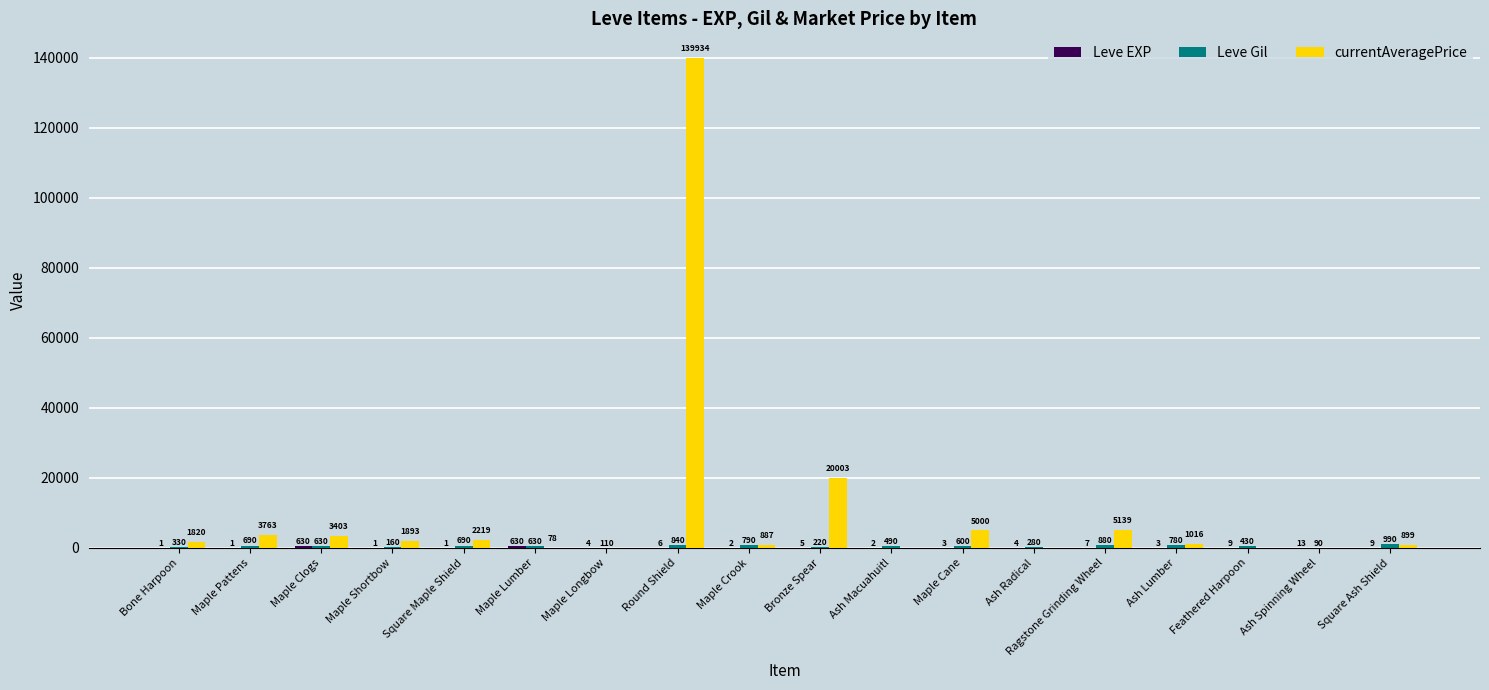

At which category does the chart reach its peak across all series?

Round Shield